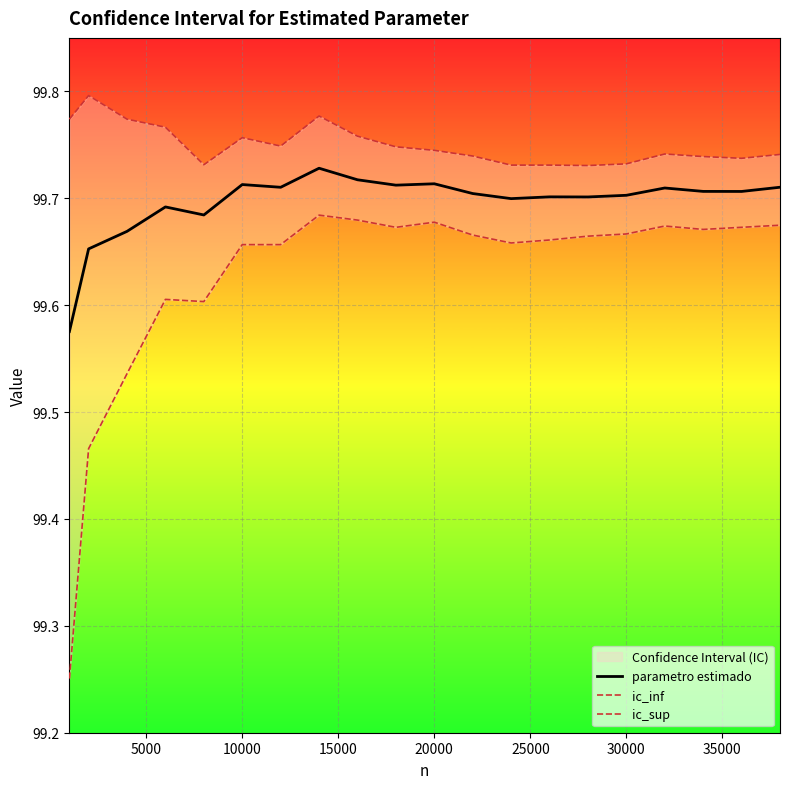

What is the difference between the maximum and minimum values in the parametro estimado series?

0.2